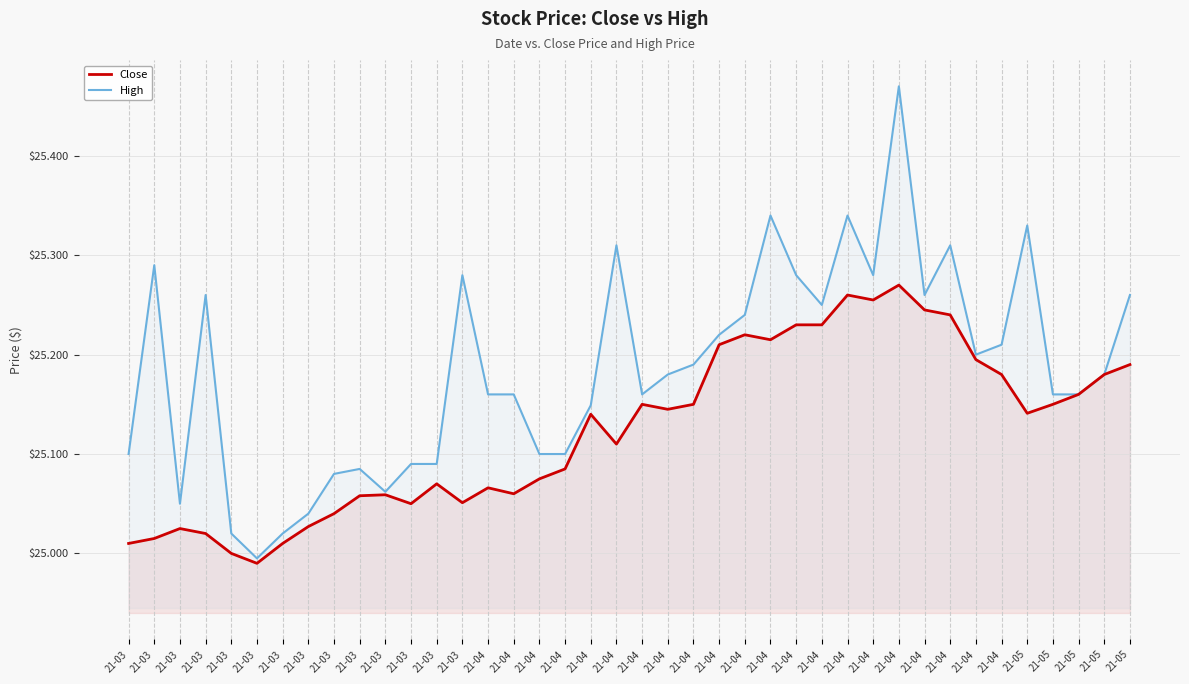

Between 21-03 and 21-03, which is larger?

21-03